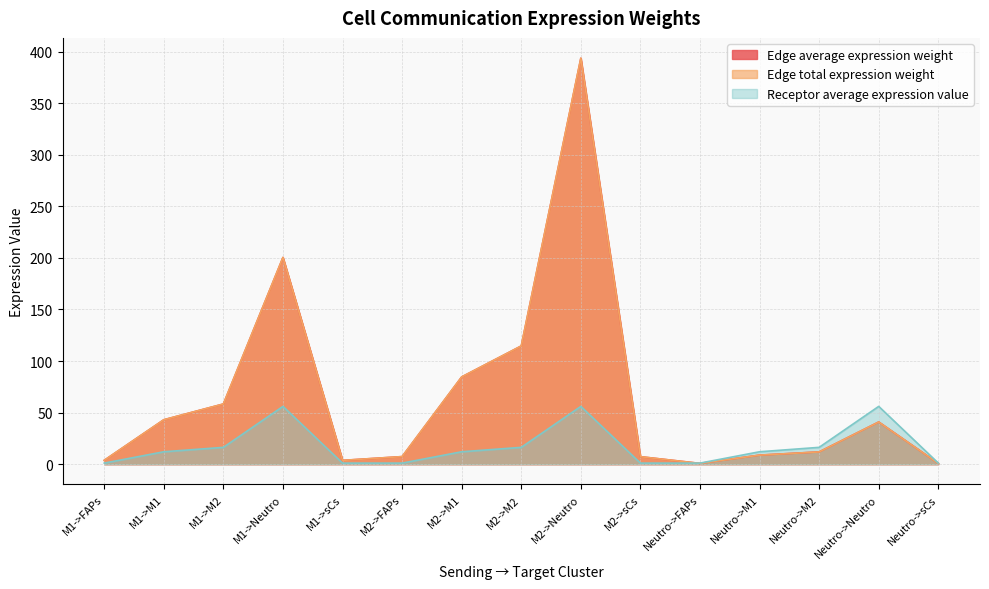

What is the total value across all series at M2->Neutro?

843.3